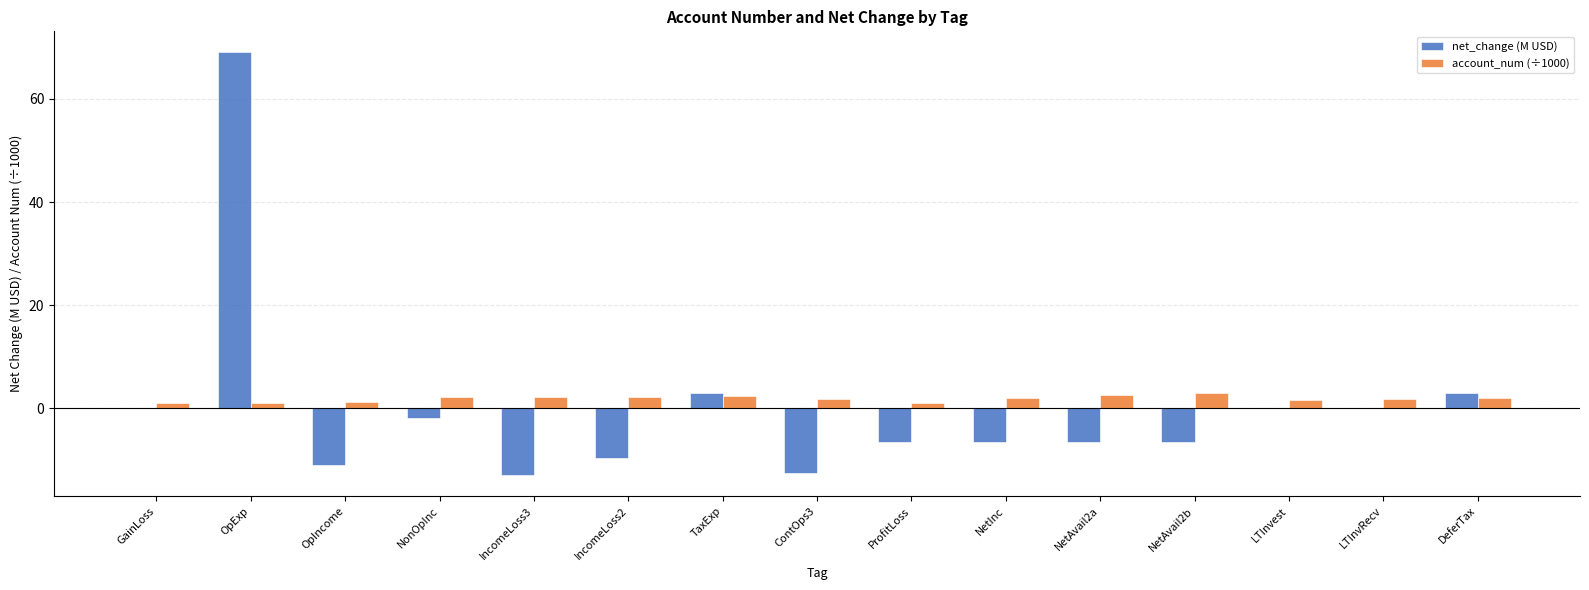

At which category does the chart reach its peak across all series?

OpExp